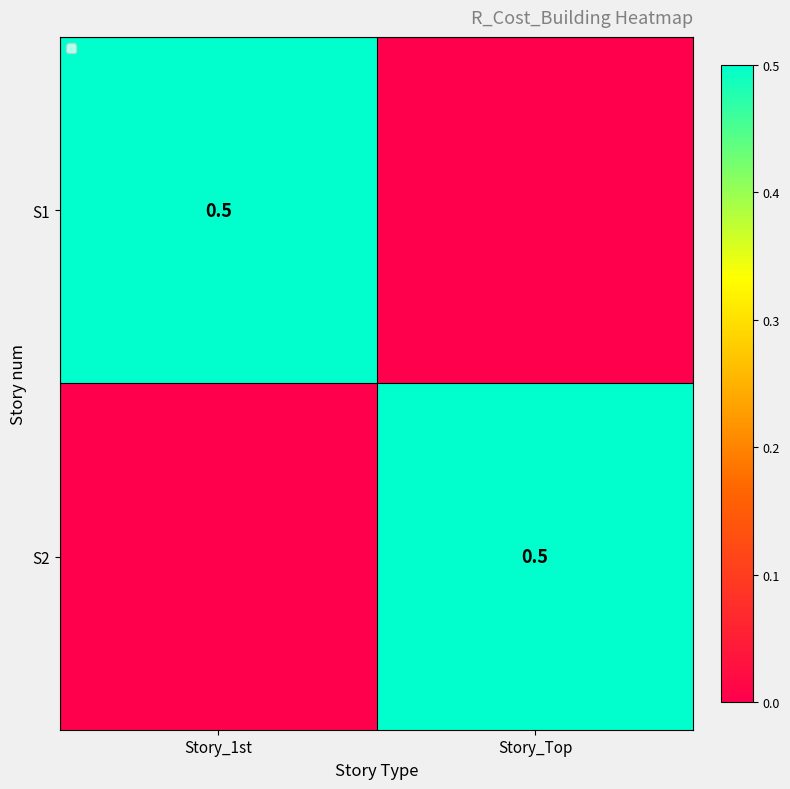

The S1 series shows 0.9 at Story_1st. True or false?

False